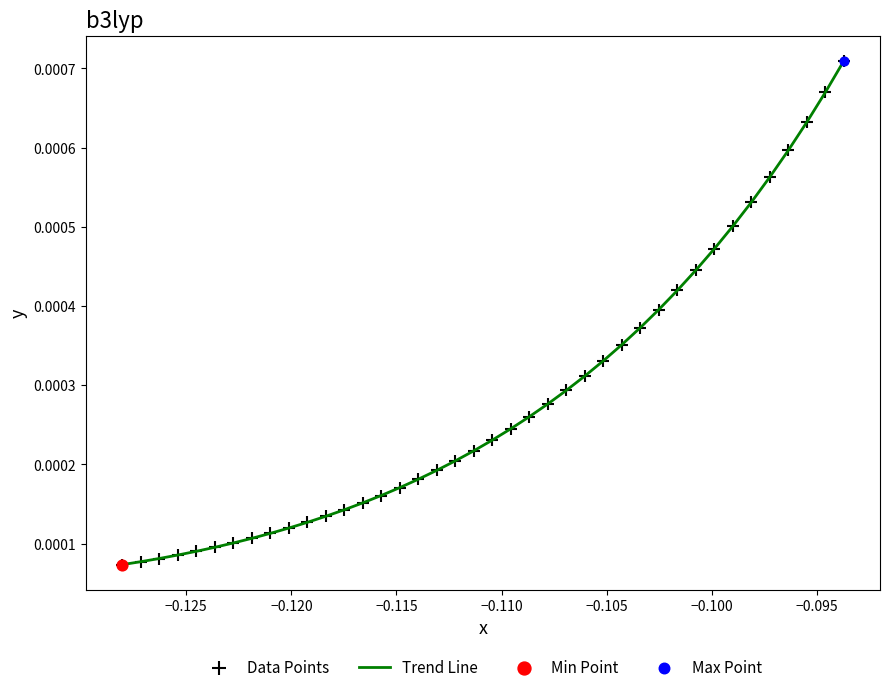

Does the chart have visible grid lines?

No